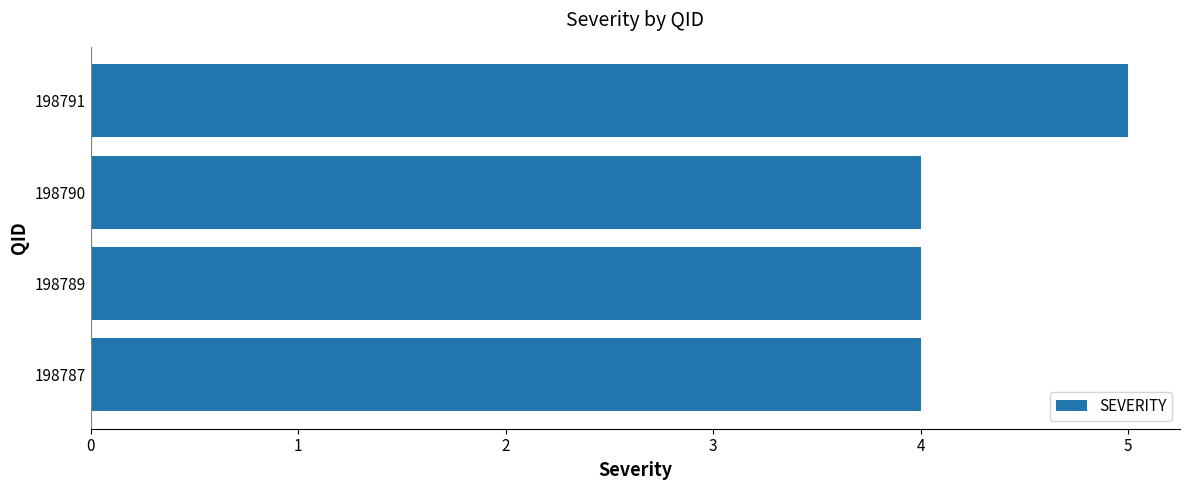

What is the minimum value shown in the chart?

4